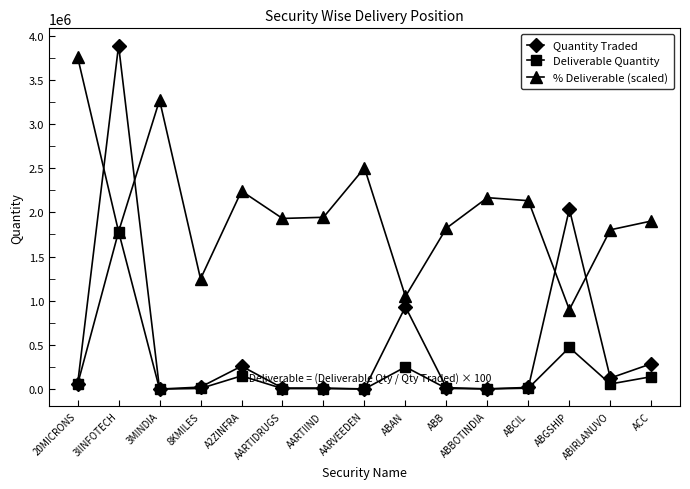

What is the sum of all Quantity Traded values?

7674069.0